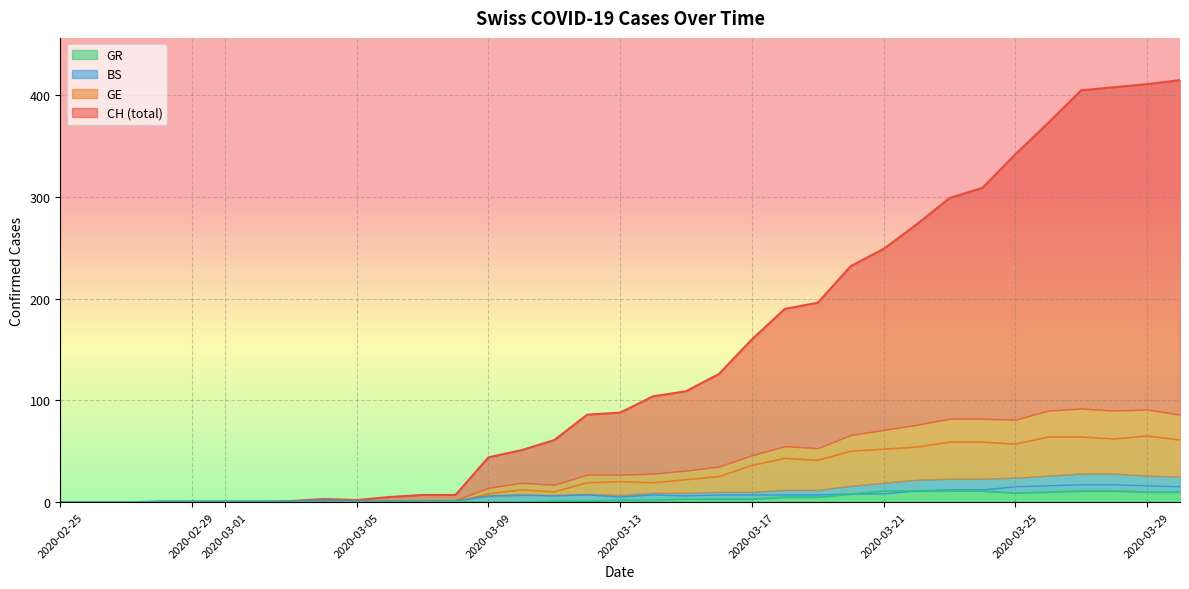

Rank the series by their maximum value, from lowest to highest.

GR, BS, GE, CH